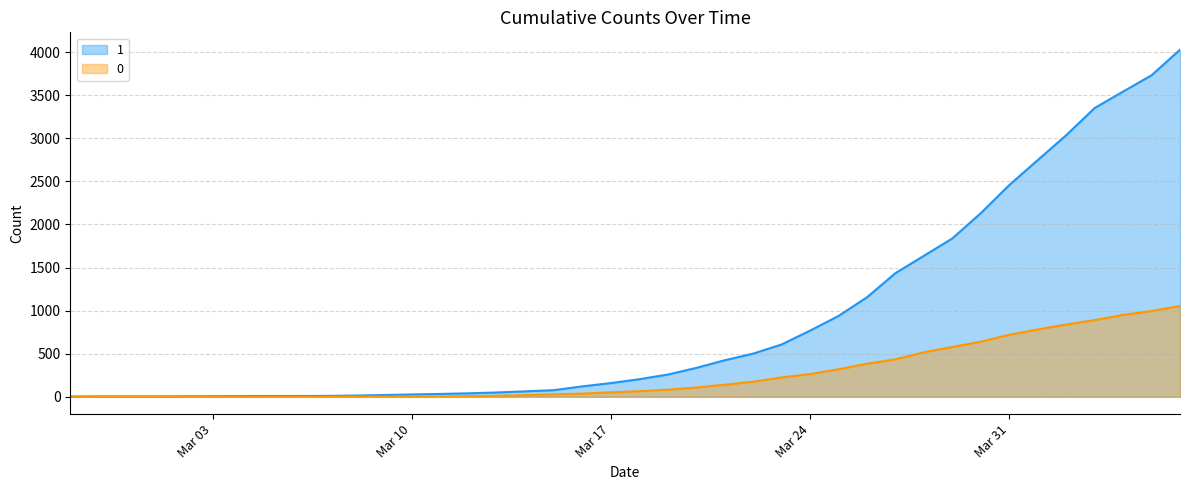

Reading left to right, what are all the values shown in this chart?

1: 3	4	4	4	5	6	8	9	9	10	14	20	27	33	40	50	63	77	121	159	204	258	335	424	501	607	768	938	1155	1435	1636	1838	2131	2457	2747	3035	3351	3542	3731	4028
0: 0	0	0	0	0	0	0	0	0	1	2	2	2	4	6	11	20	28	37	51	65	82	108	140	175	225	263	319	384	435	517	578	639	720	781	839	890	950	996	1054